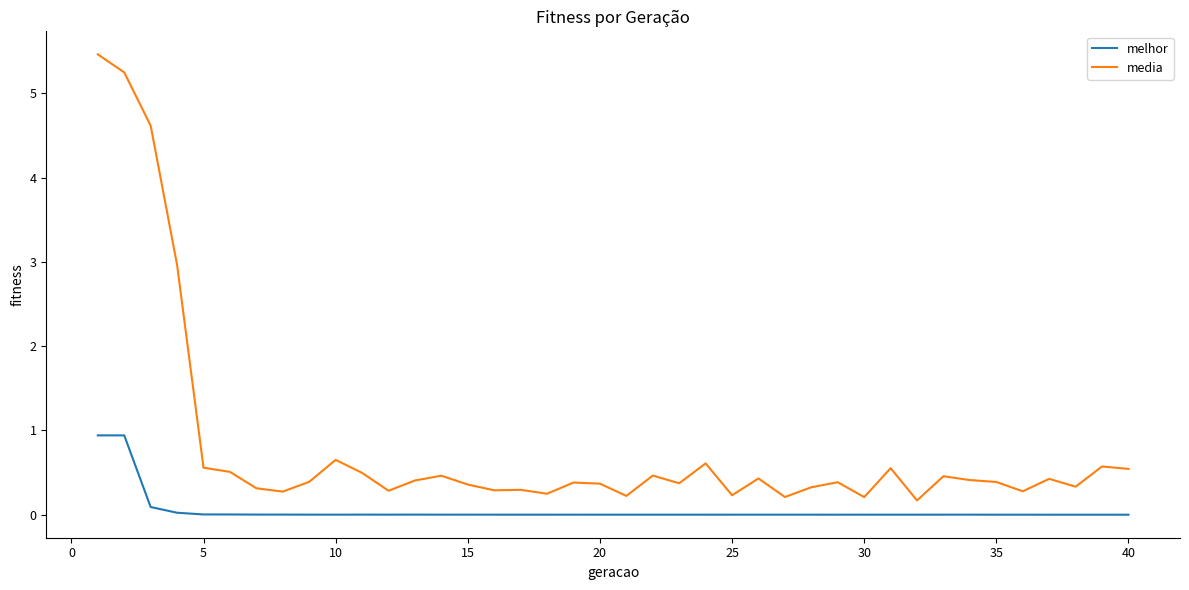

What is the difference between the maximum and minimum values in the melhor series?

0.9